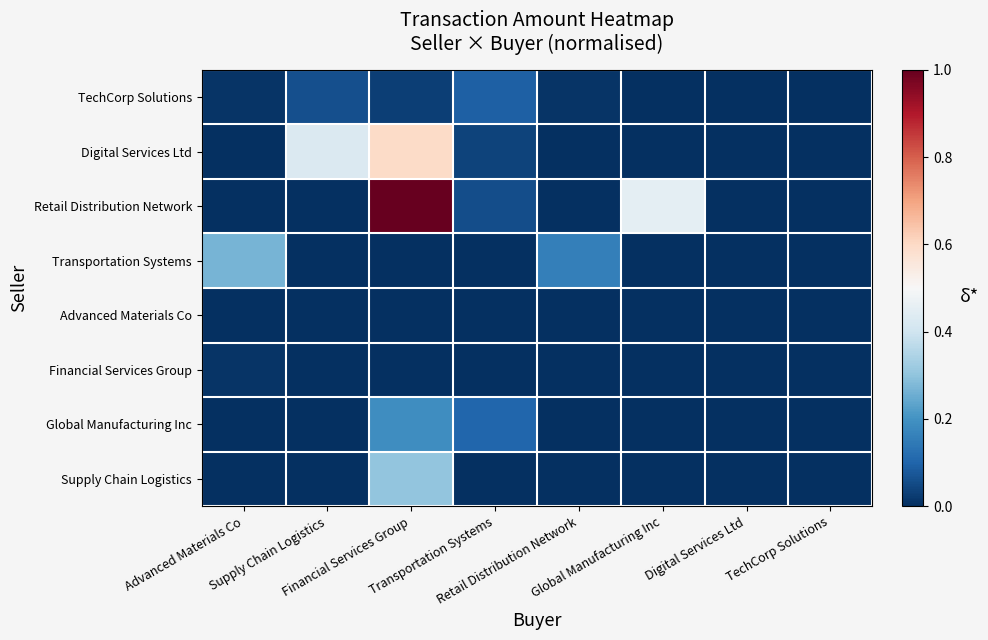

Rank the series at Transportation Systems from lowest to highest value.

Transportation Systems, Advanced Materials Co, Financial Services Group, Supply Chain Logistics, Digital Services Ltd, Retail Distribution Network, TechCorp Solutions, Global Manufacturing Inc